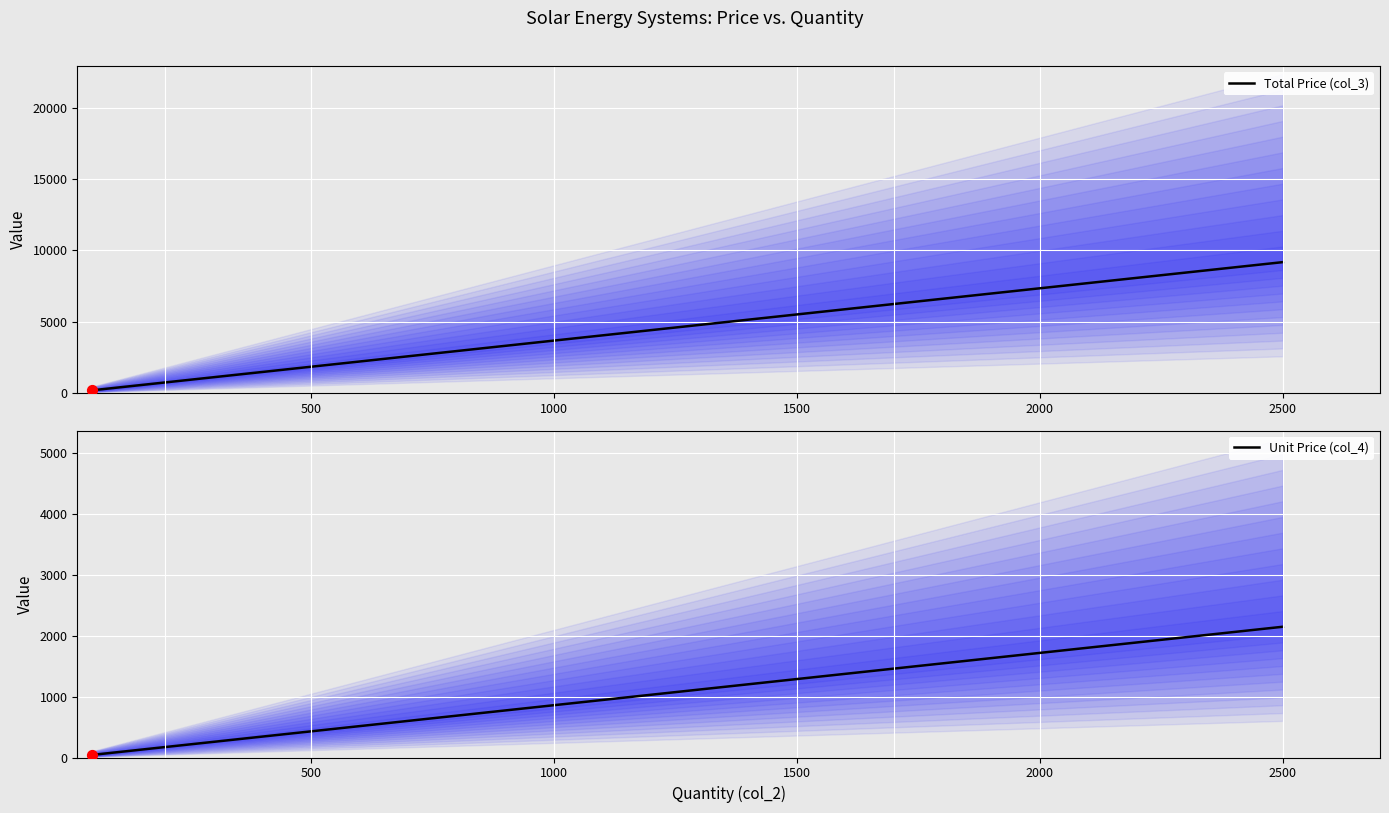

At how many categories does at least one series exceed 8141?

2